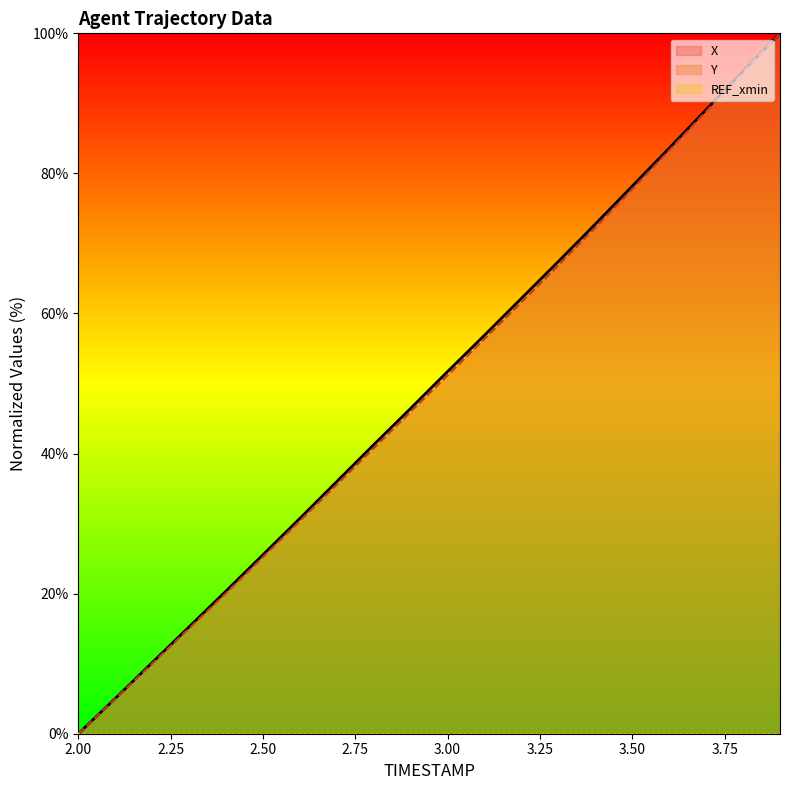

At which label does X reach its minimum?

2.00